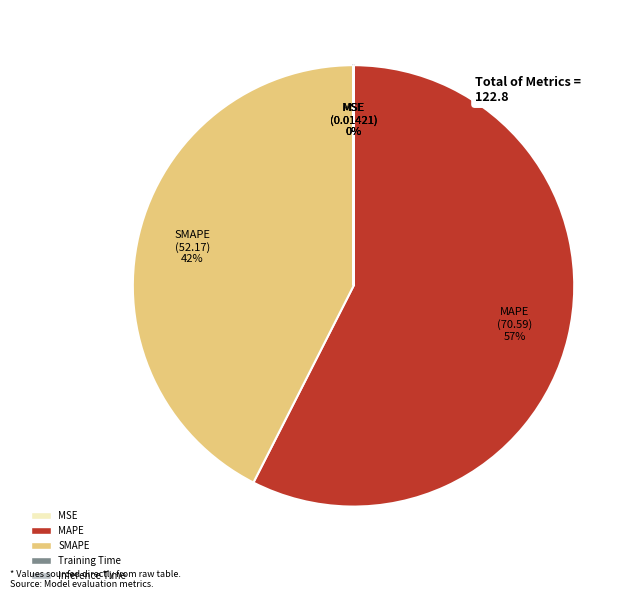

To the nearest percent, what is the combined percentage of MAPE and SMAPE?

100%